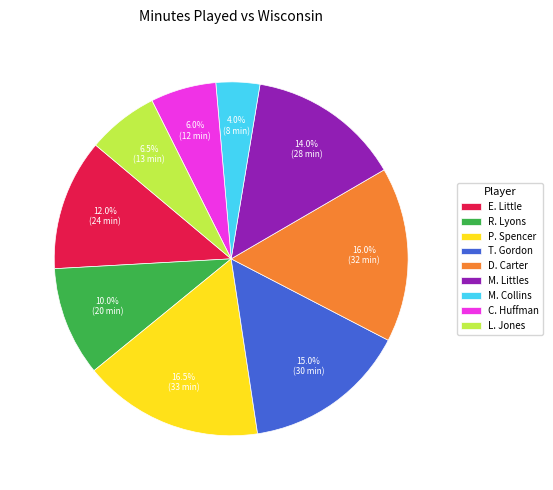

How many segments does this pie chart have?

9